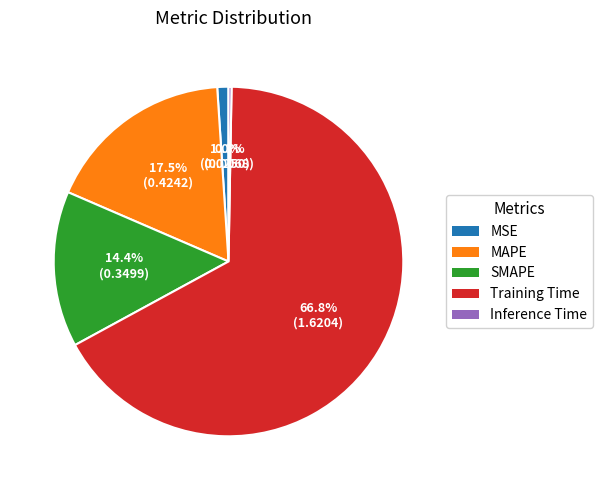

Between MAPE and Training Time, which is larger?

Training Time